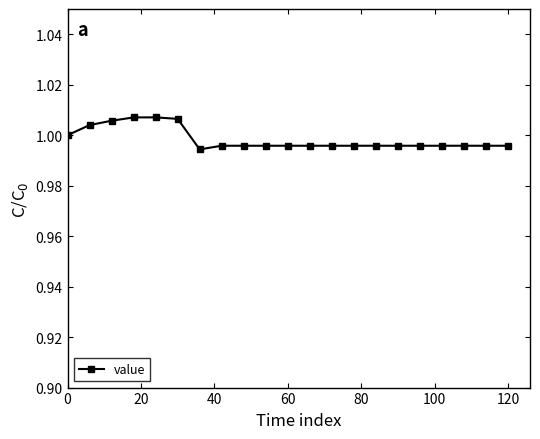

What is the sum of all values?

21.0